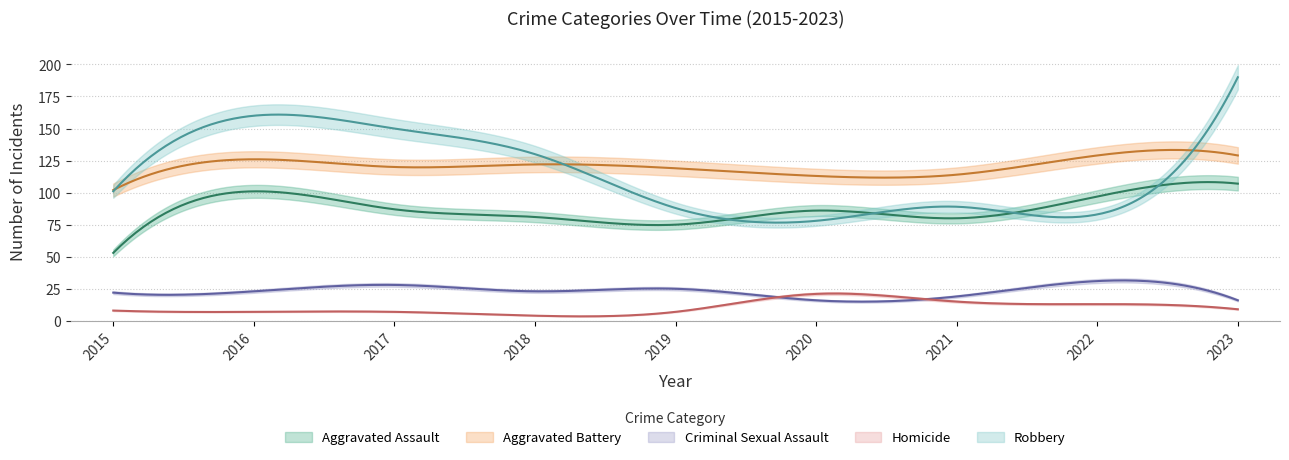

Is it true that Criminal Sexual Assault equals 14 at 2022?

False